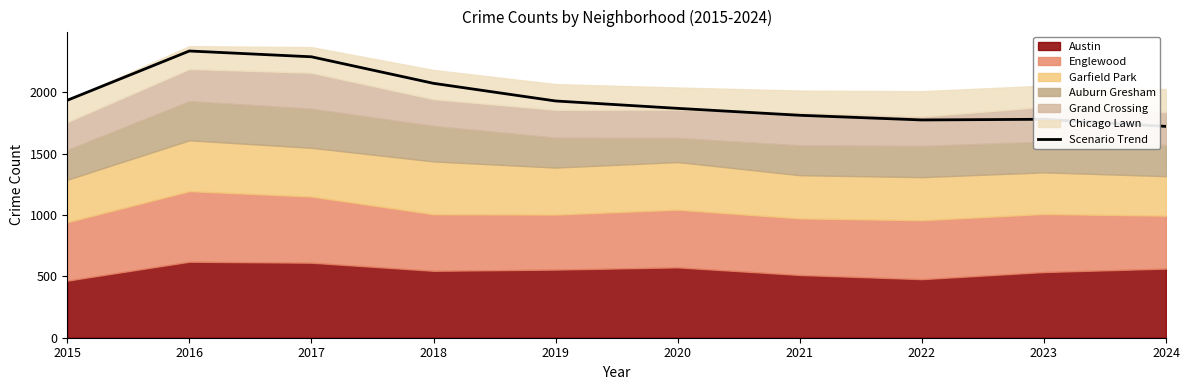

What is the ratio of the value at 2018 to the value at 2016?

0.9